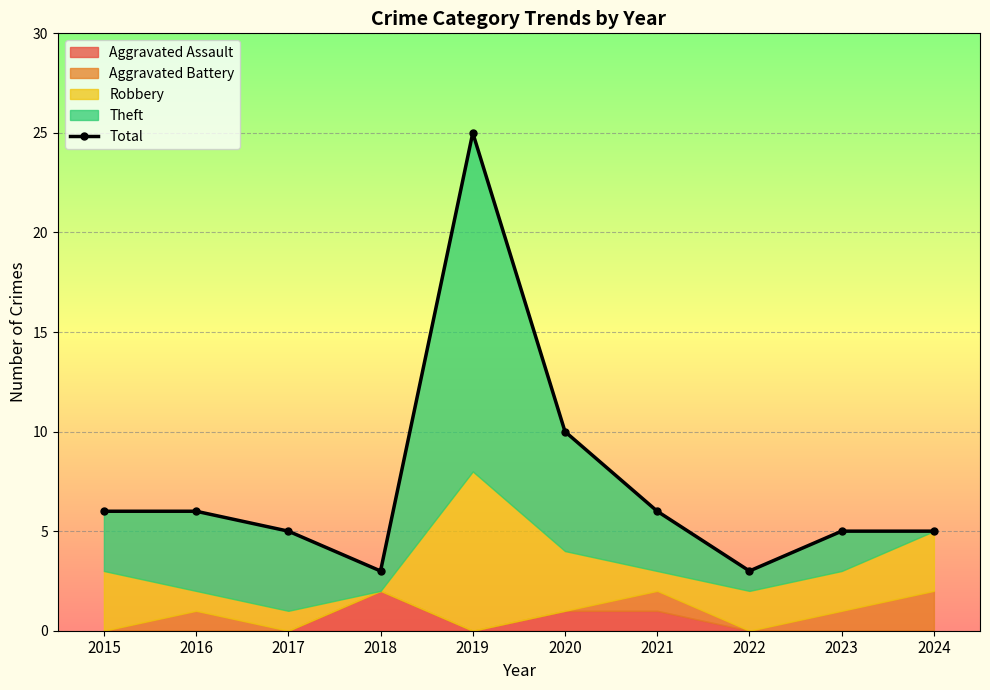

How many points are higher than both their immediate neighbors (excluding endpoints)?

1